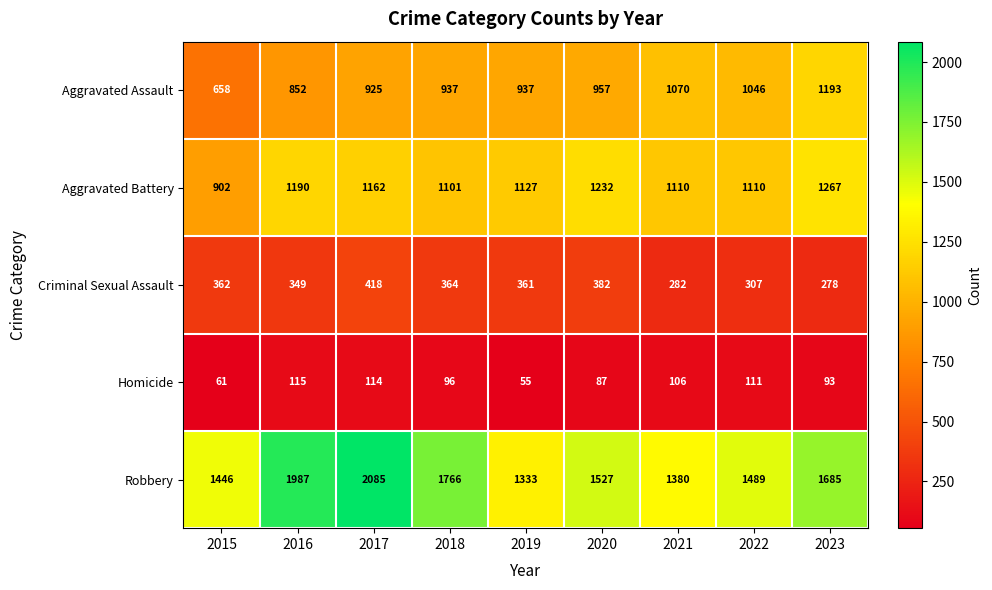

At which label does Robbery reach its minimum?

2019